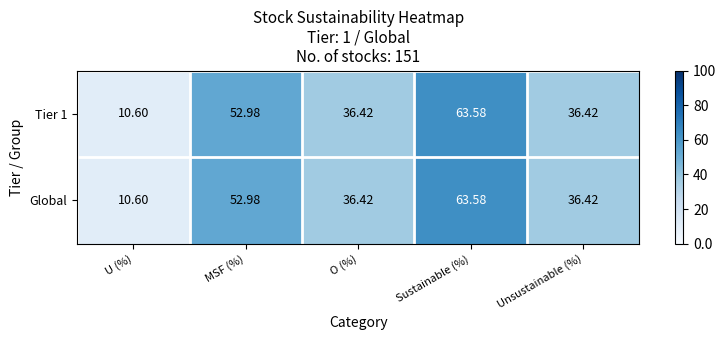

Where does the Tier 1 series first go above 36?

MSF (%)